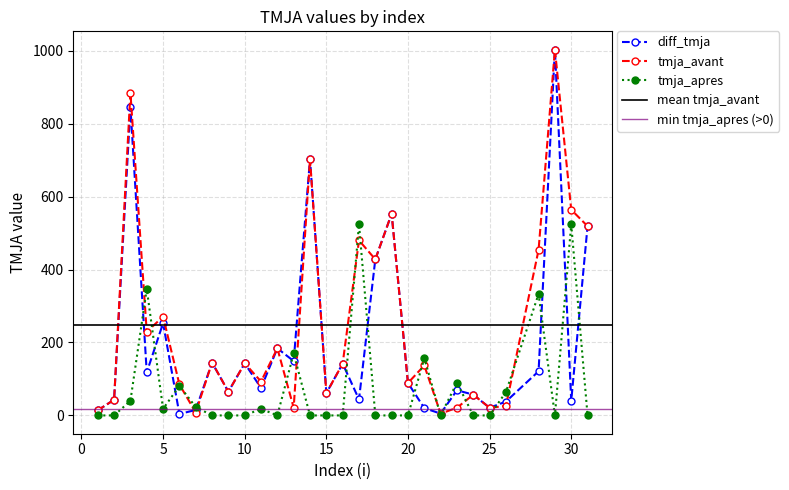

True or false: diff_tmja has a value of 845 at 3.

True